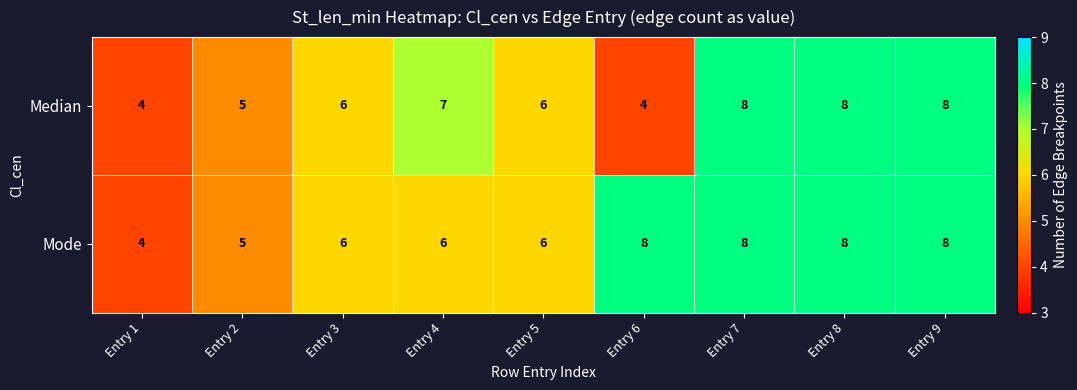

What is the maximum value shown in the chart?

8